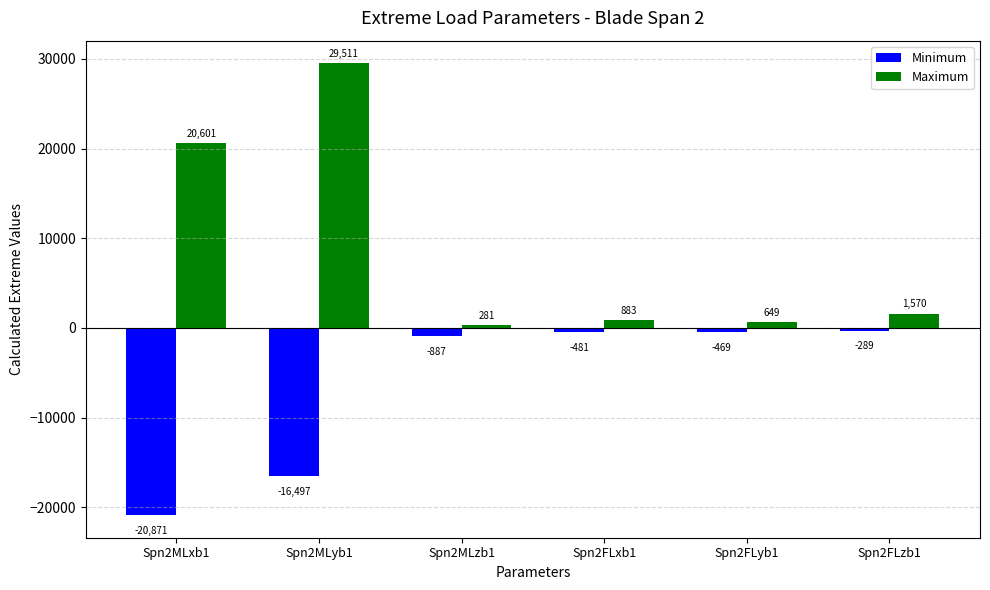

How many bars are there in total?

12